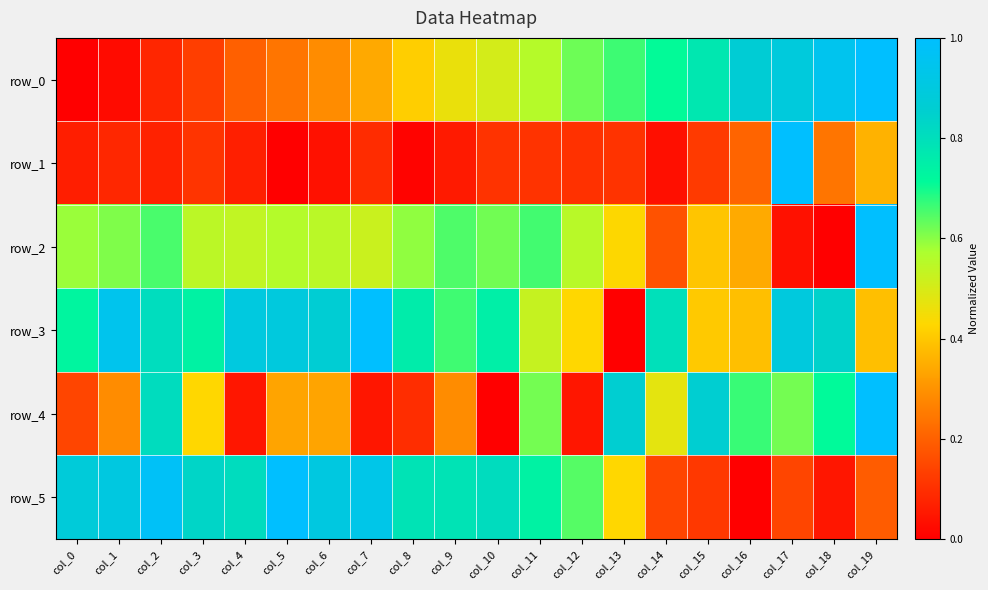

At which category is the sum across all series the highest?

col_19